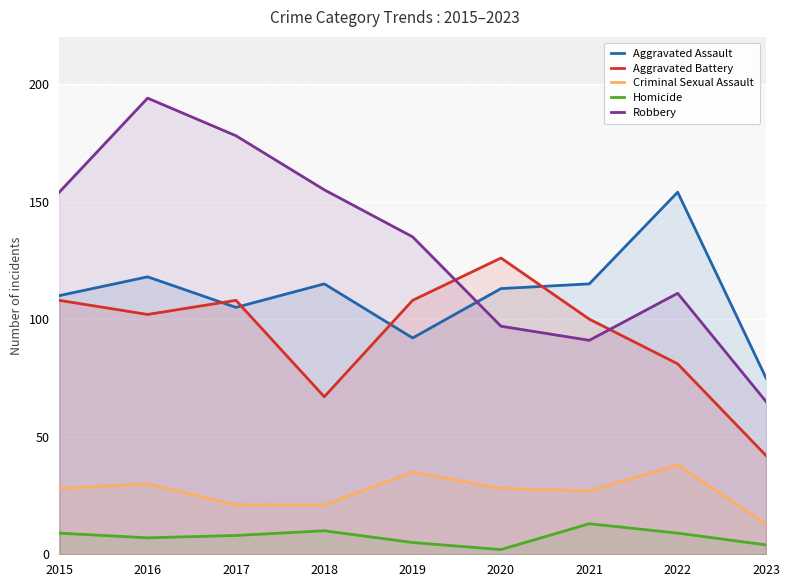

Reading left to right, extract all data points from this chart.

Aggravated Assault: 110	118	105	115	92	113	115	154	75
Aggravated Battery: 108	102	108	67	108	126	100	81	42
Criminal Sexual Assault: 28	30	21	21	35	28	27	38	13
Homicide: 9	7	8	10	5	2	13	9	4
Robbery: 154	194	178	155	135	97	91	111	65